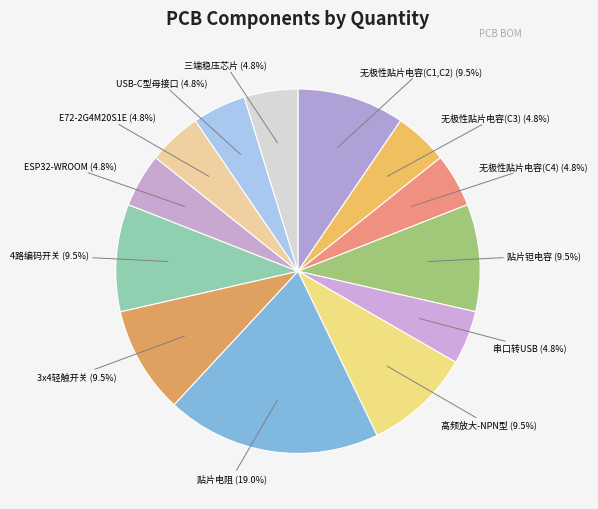

How many segments does this pie chart have?

13